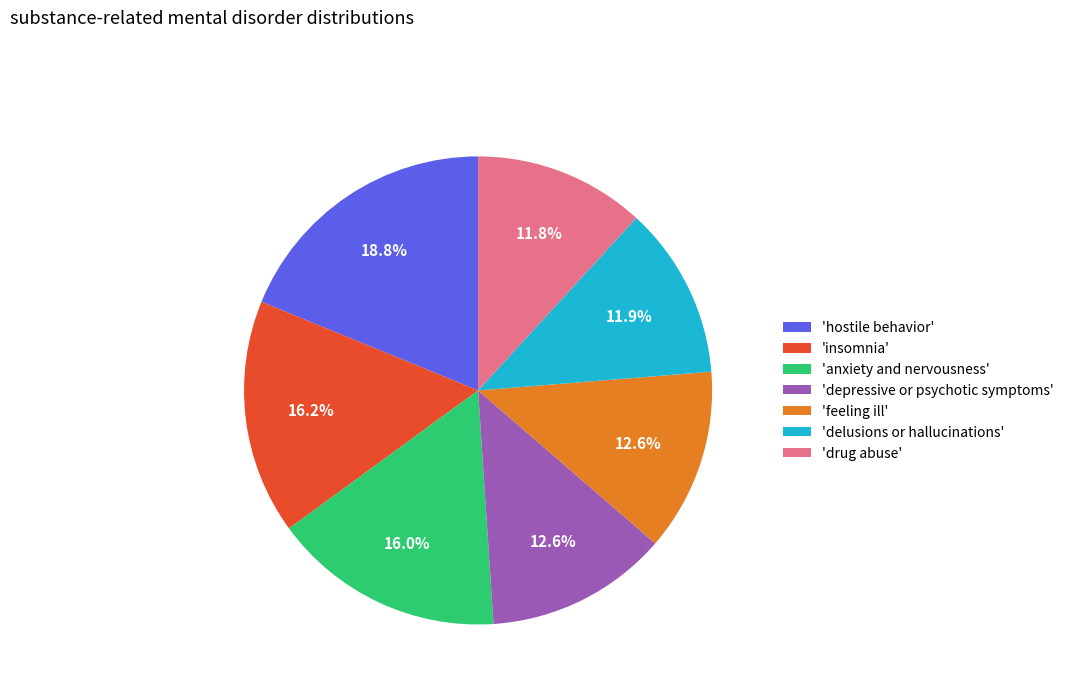

Combined, what portion of the pie is 'hostile behavior' and 'delusions or hallucinations'?

30.7%